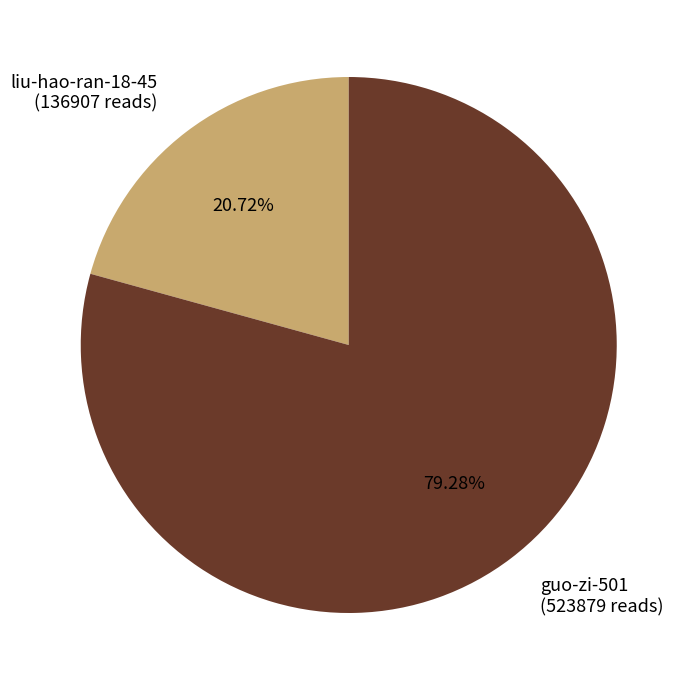

To the nearest percent, what is the difference between the largest and smallest slice percentages?

59%